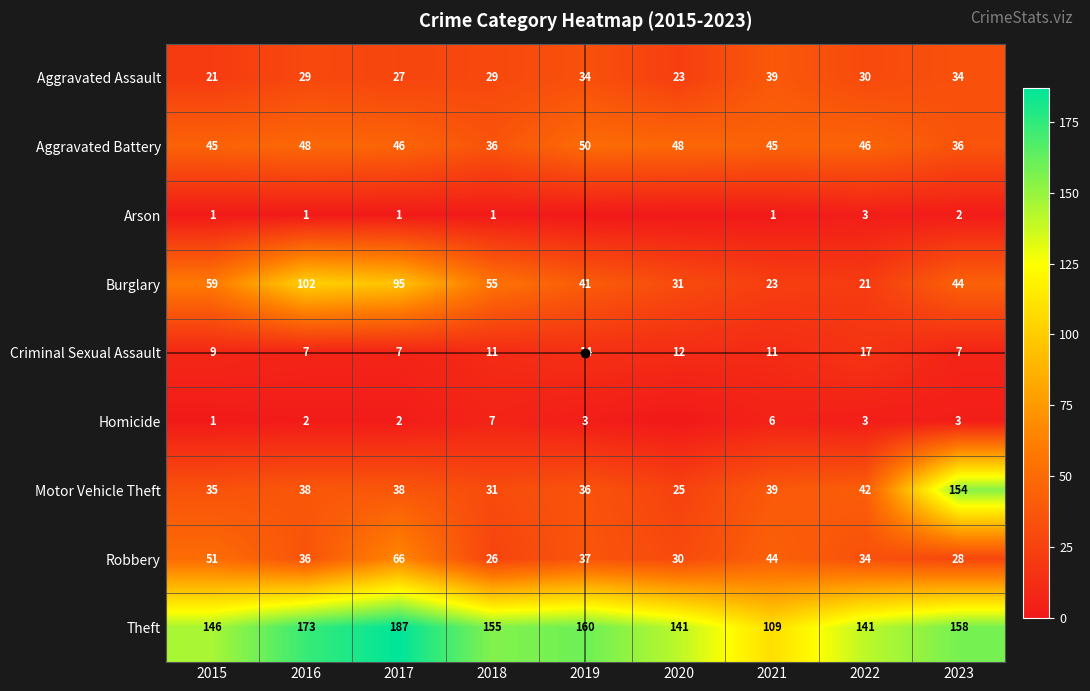

Between 2018 and 2020, which is larger?

2018